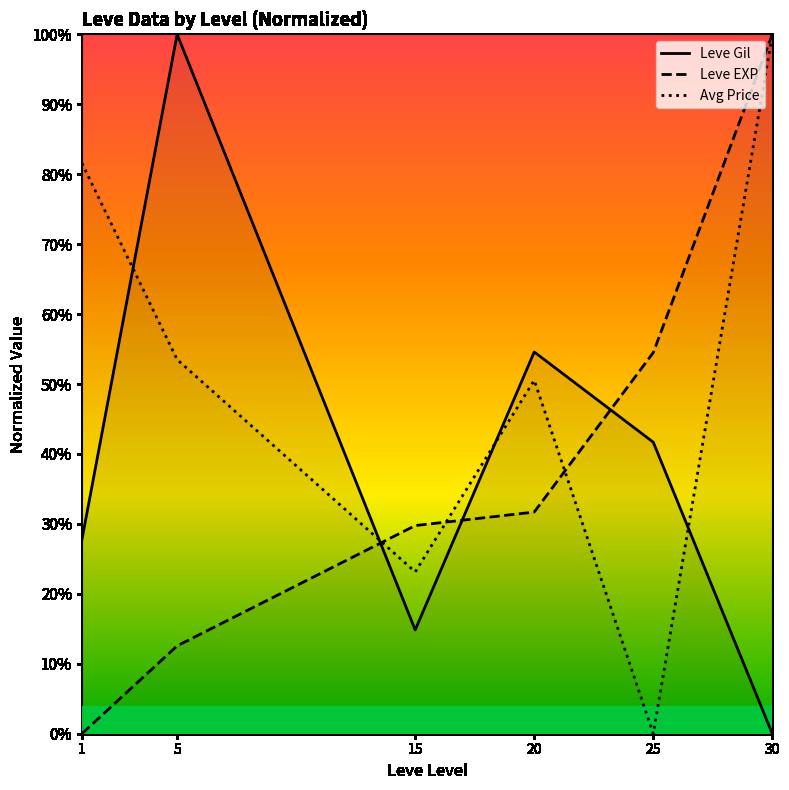

Rank the series by their maximum value, from highest to lowest.

Leve Gil, Leve EXP, Avg Price